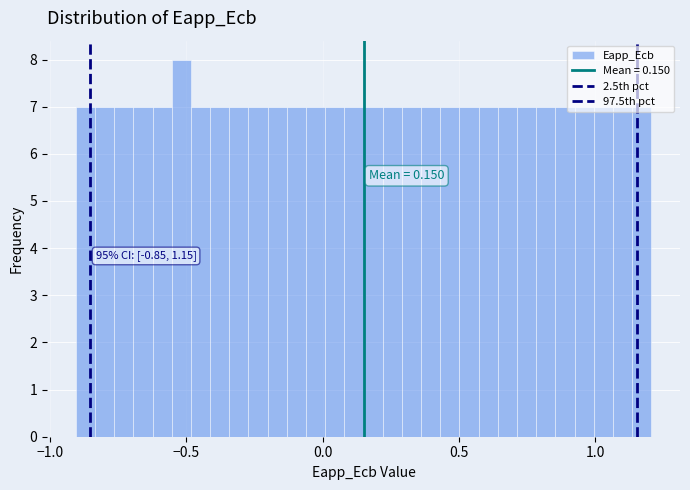

Around what value on the x-axis is the tallest bar? Give the approximate position of its centre, as read against the axis.

-0.50